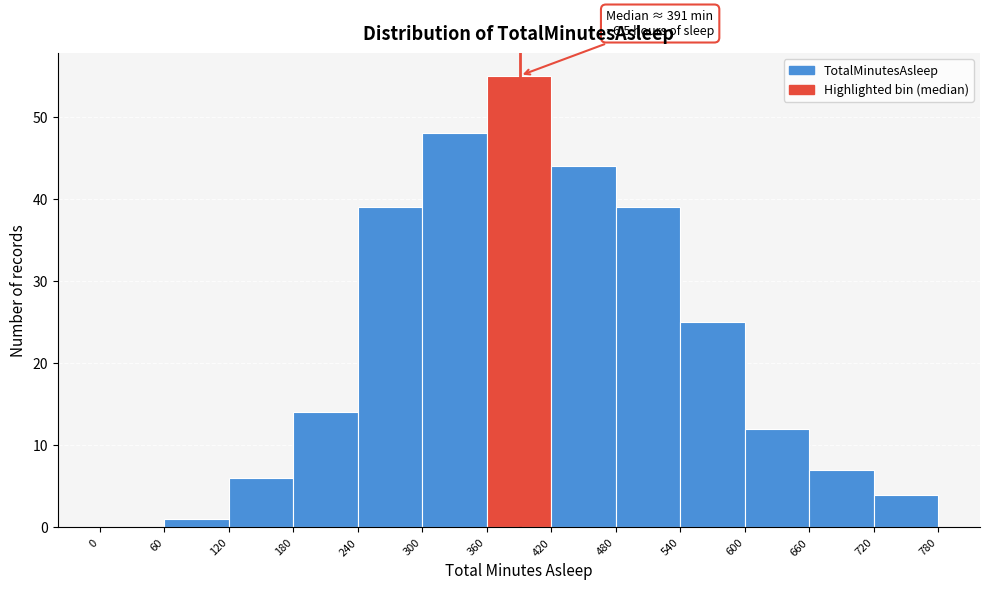

Over which range of the x-axis is the bar tallest?

360 to 420